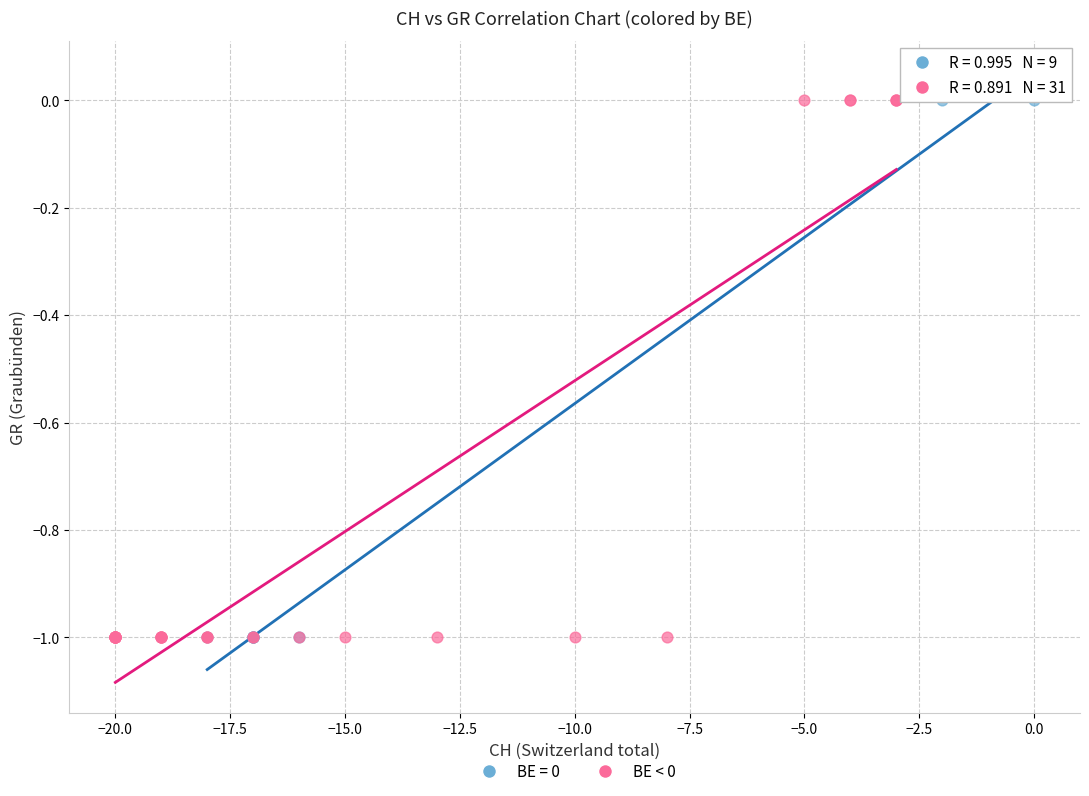

What are all the series names shown in the legend?

BE = 0, BE < 0